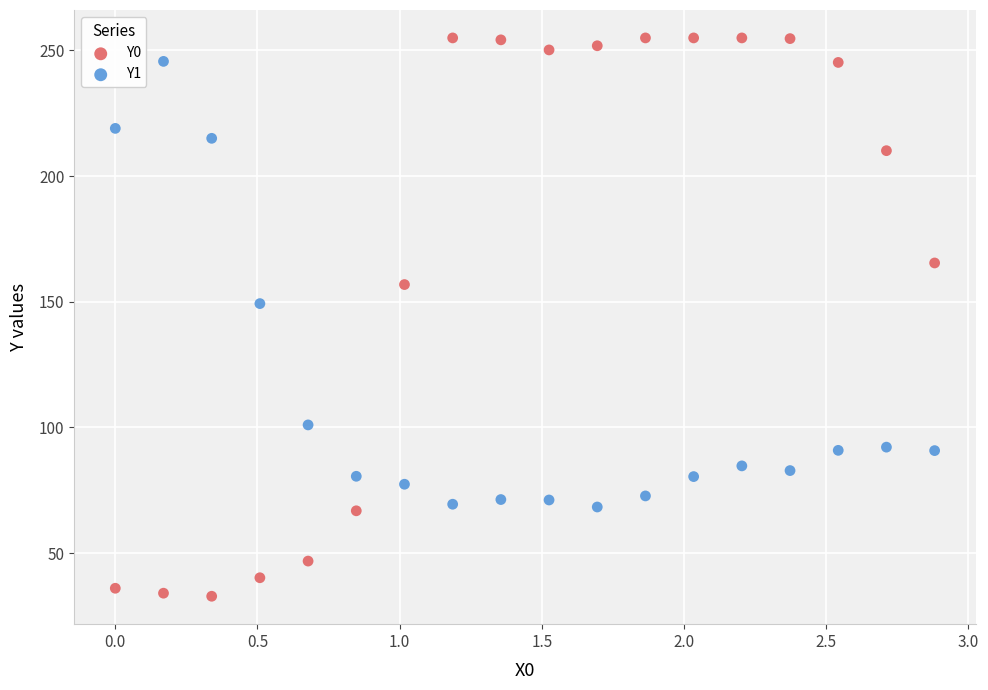

Which series reaches the minimum Y coordinate?

Y0